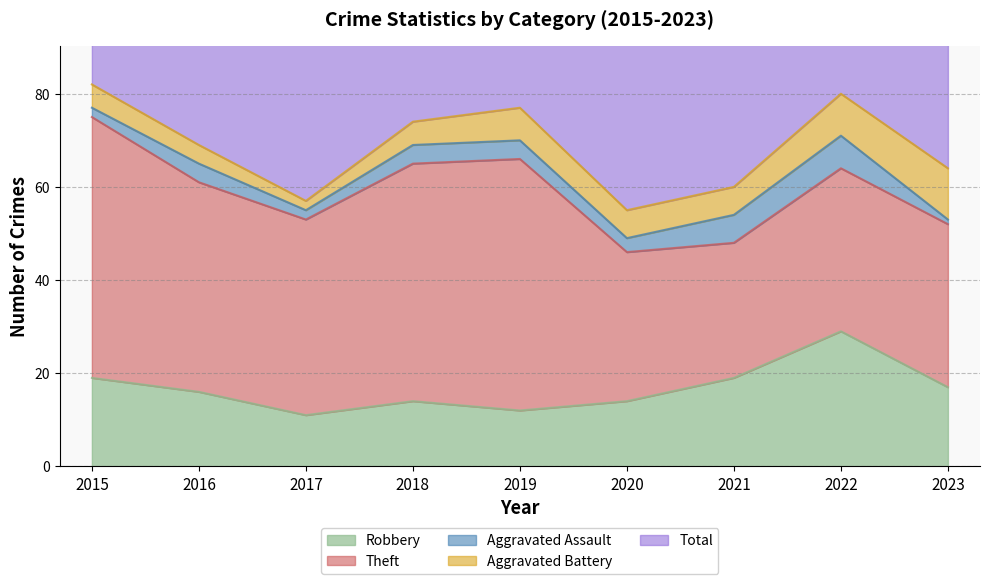

What is the value of the Aggravated Battery point at the 7th from the left?

6